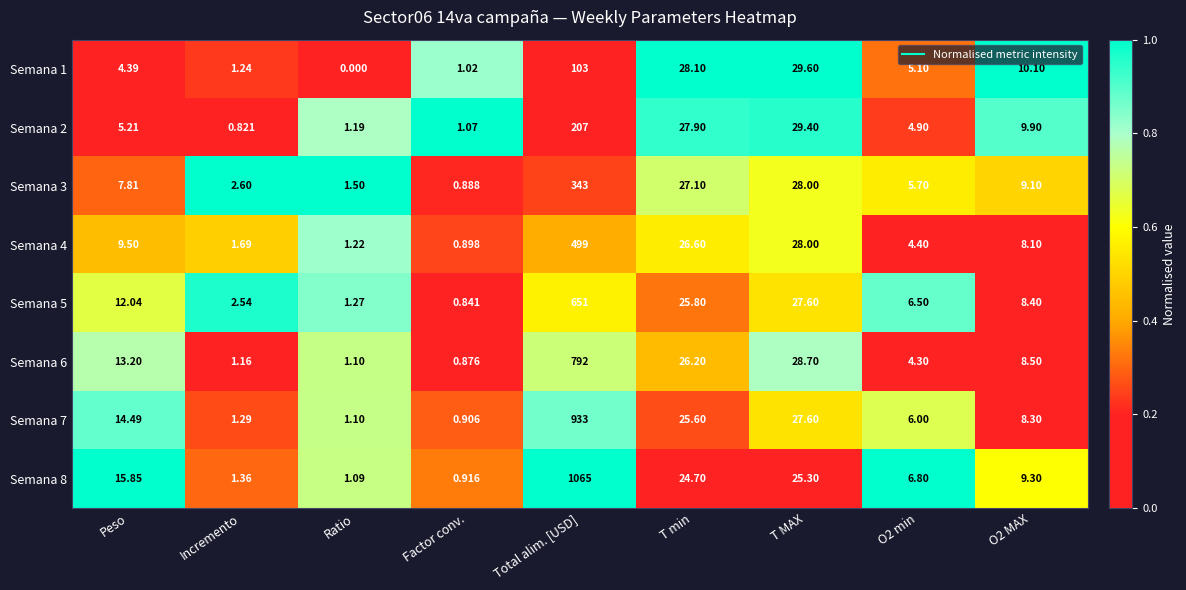

At which label does Semana 7 first exceed 8?

Peso